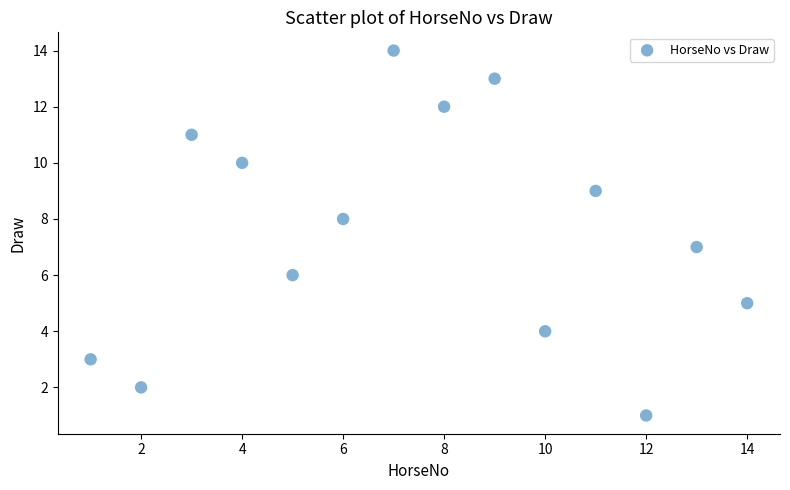

What is the range of X values (max minus min)?

13